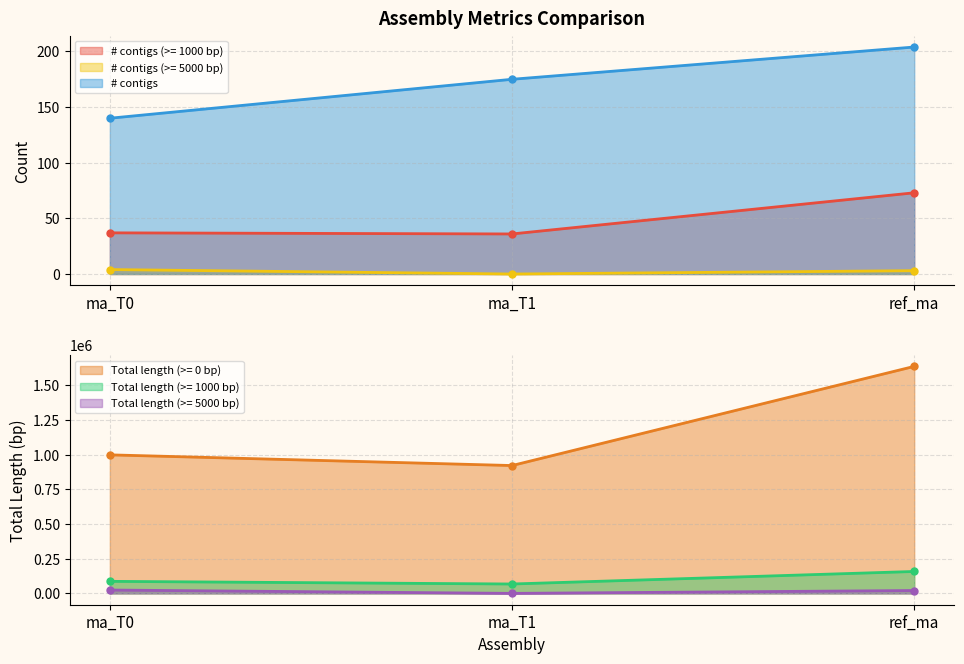

Which series has the largest range (max minus min)?

Total length (>= 0 bp)